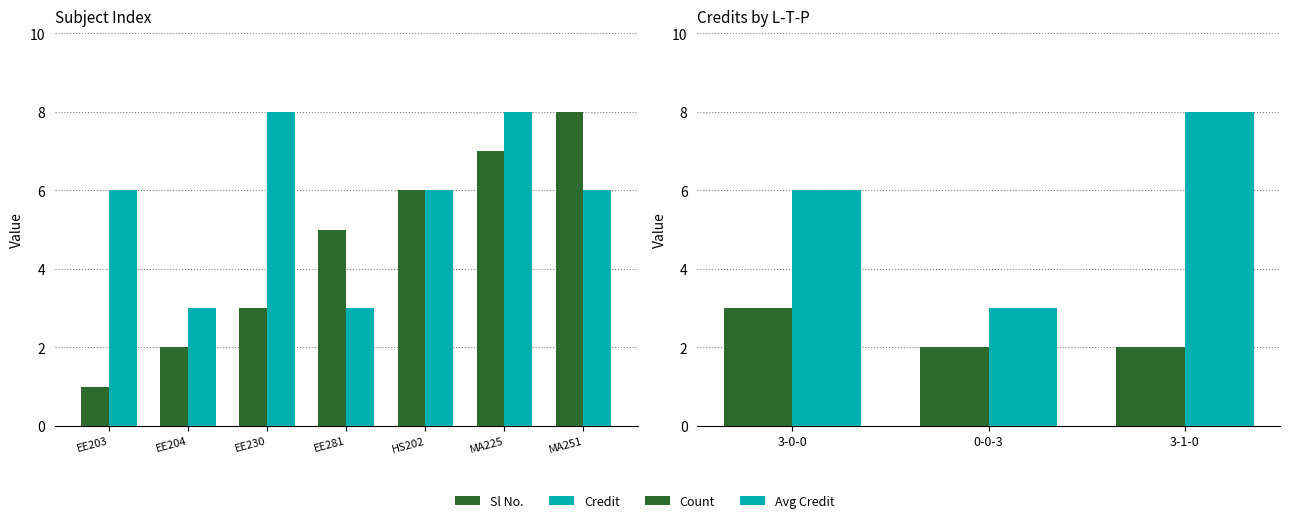

True or false: Credit has a value of 8 at EE230.

True